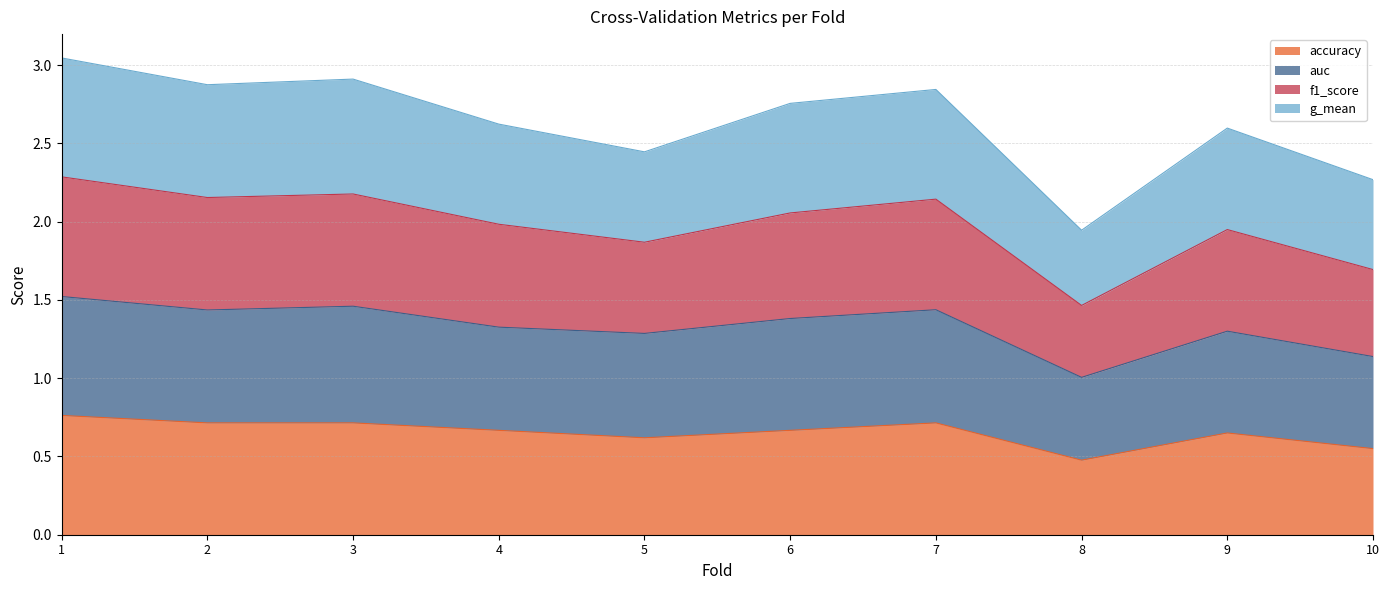

At which category is the sum across all series the highest?

1